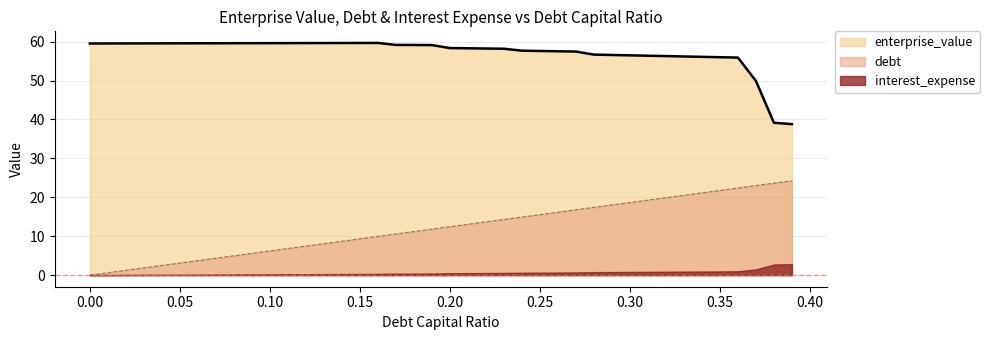

True or false: enterprise_value and debt_capital cross at least once.

False